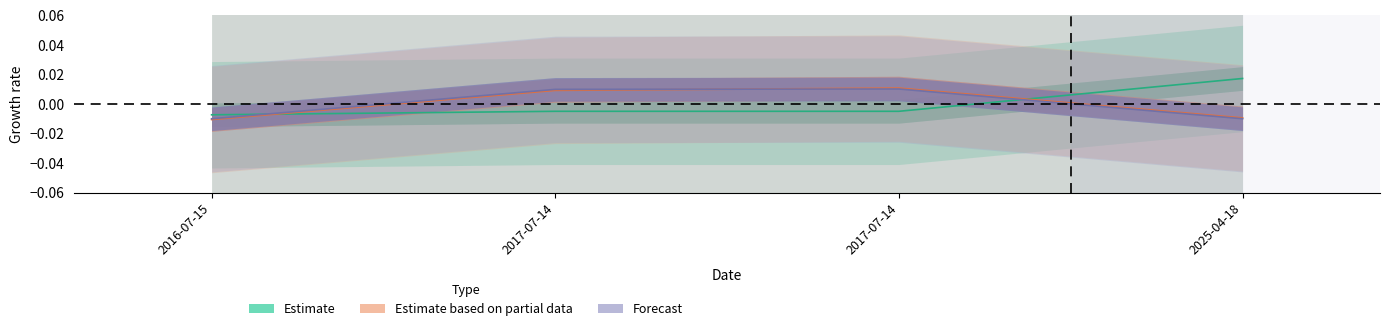

Which series has the largest total across all categories?

Estimate